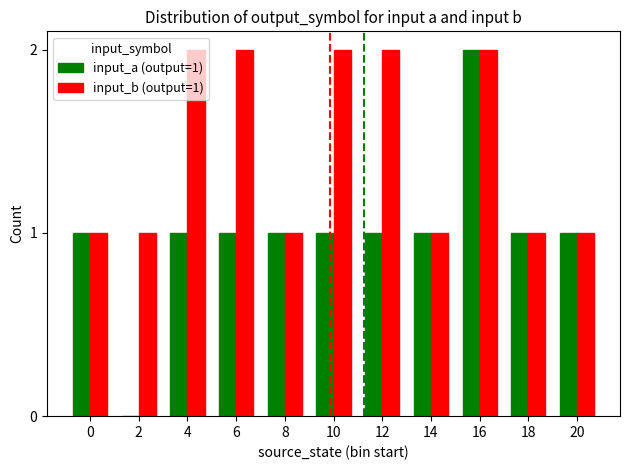

Which series has the largest range (max minus min)?

input_a (output=1)